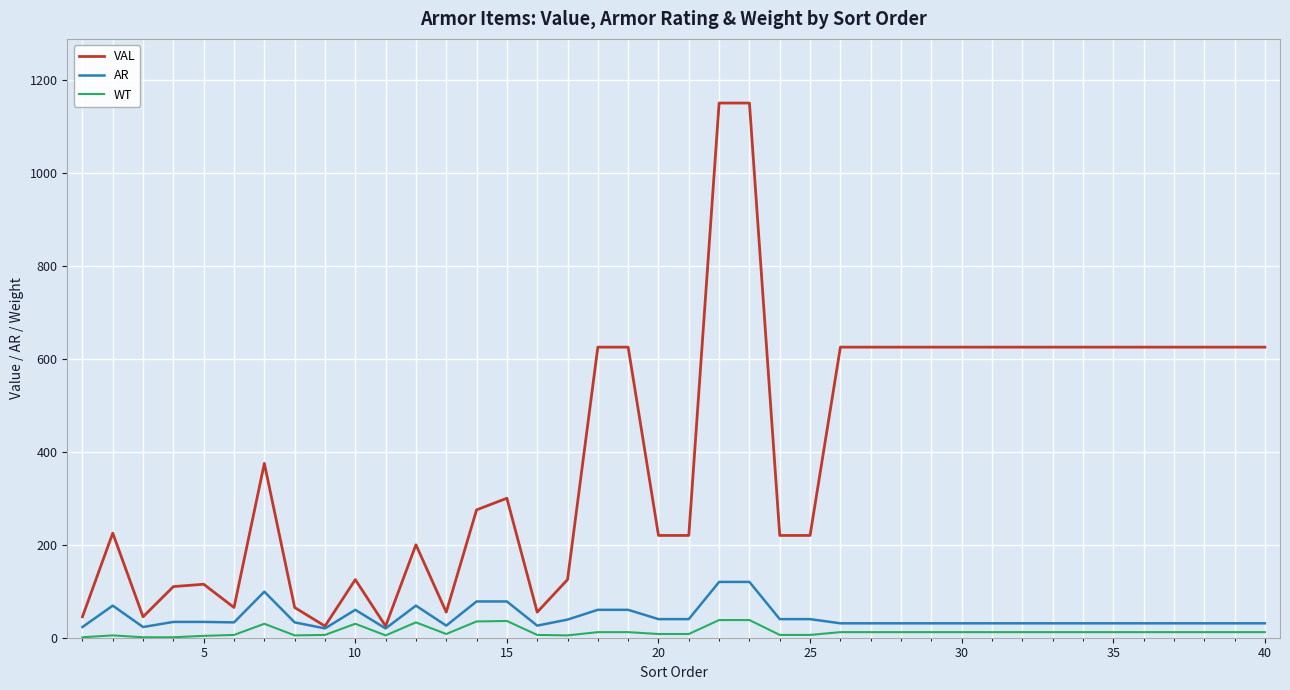

List the series in order of their peak value, highest first.

VAL, AR, WT